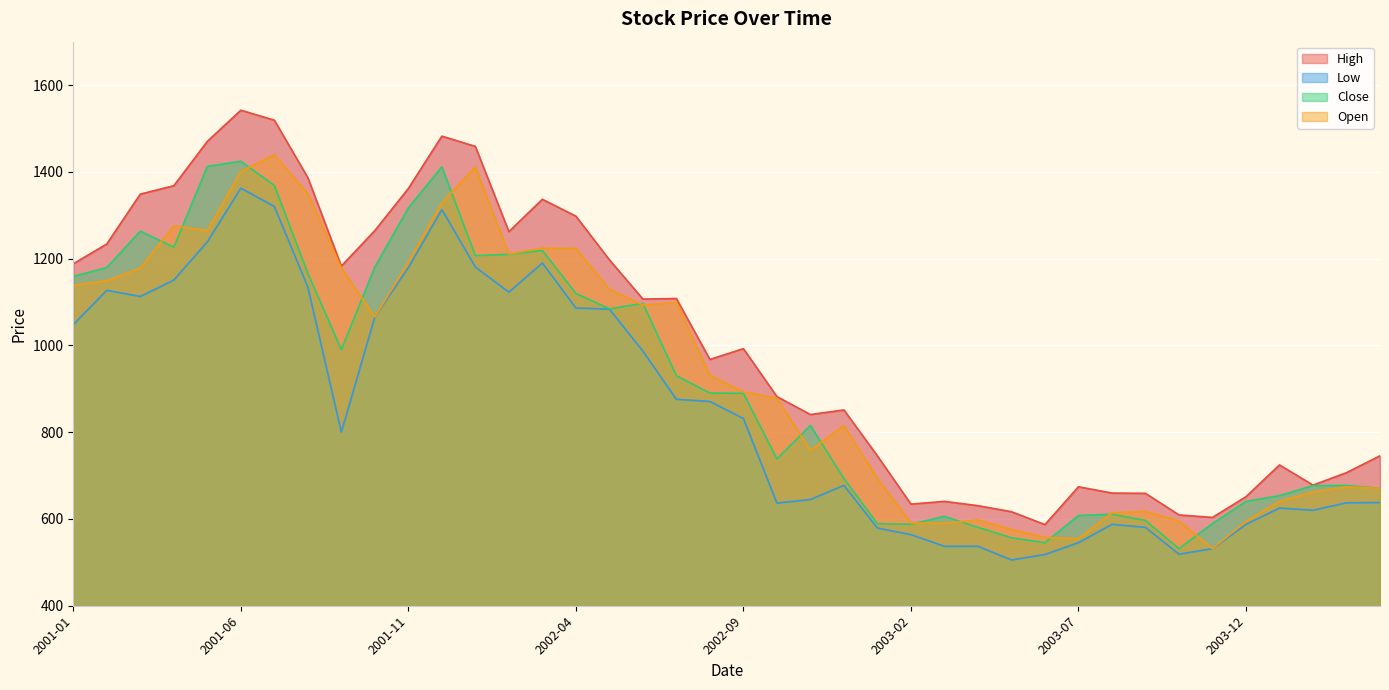

Which has a higher value, 2001-12 or 2002-02?

2001-12